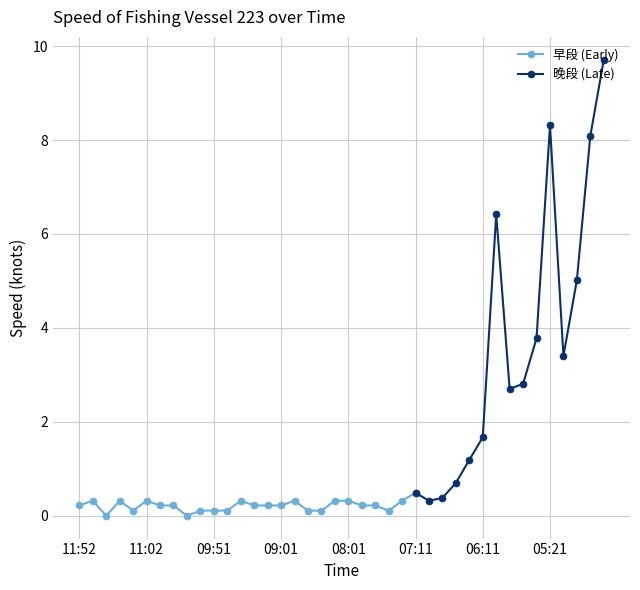

What is the label of the 36th point from the right?

11:12